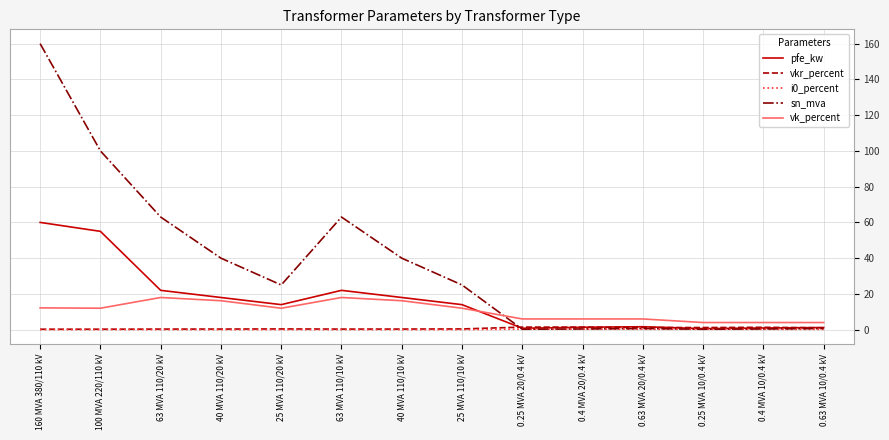

What is the maximum value shown in the chart?

160.0